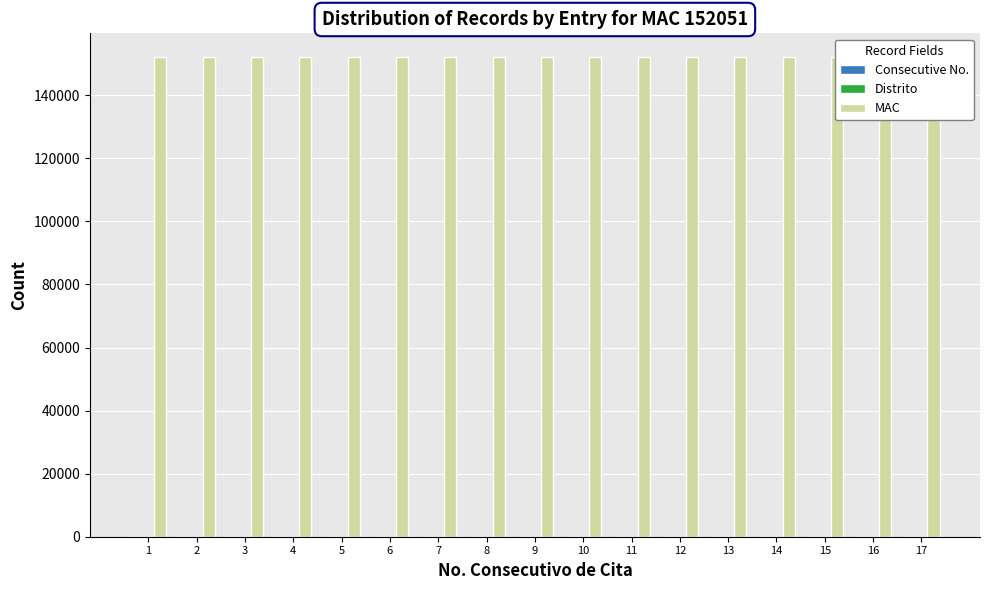

Rank the series at 14 from highest to lowest value.

MAC, Distrito, Consecutive No.